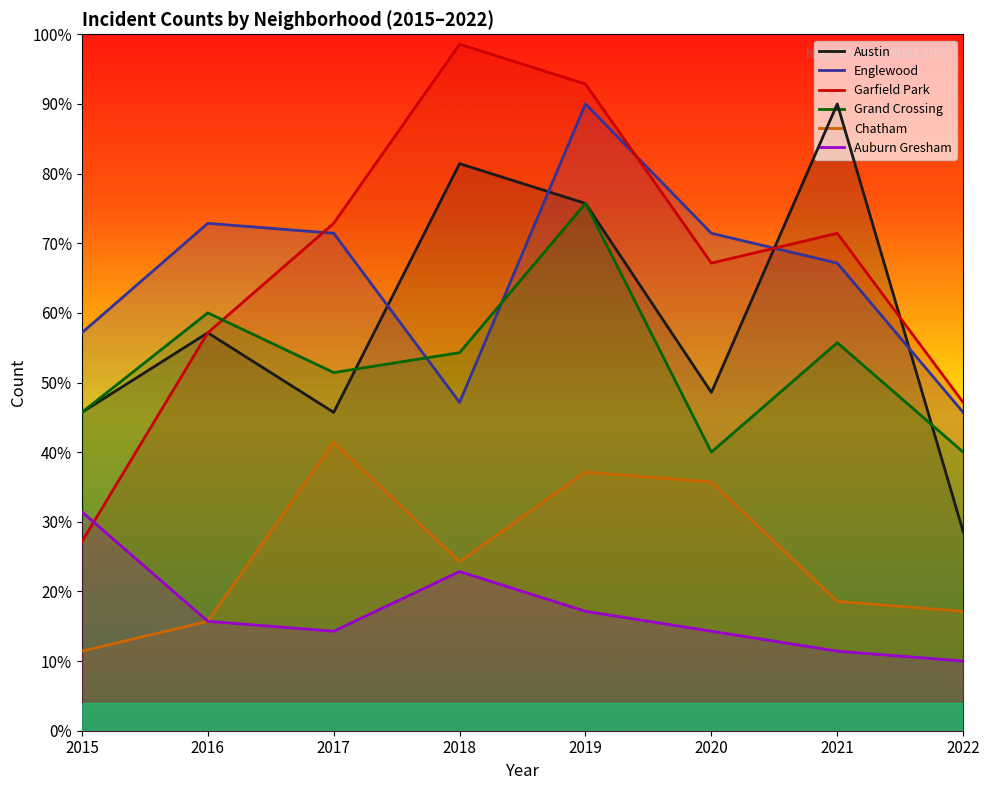

Reading left to right, list all the values displayed in this chart.

Austin: 2015=45.7	2016=57.1	2017=45.7	2018=81.4	2019=75.7	2020=48.6	2021=90.0	2022=28.6
Englewood: 2015=57.1	2016=72.9	2017=71.4	2018=47.1	2019=90.0	2020=71.4	2021=67.1	2022=45.7
Garfield Park: 2015=27.1	2016=57.1	2017=72.9	2018=98.6	2019=92.9	2020=67.1	2021=71.4	2022=47.1
Grand Crossing: 2015=45.7	2016=60.0	2017=51.4	2018=54.3	2019=75.7	2020=40.0	2021=55.7	2022=40.0
Chatham: 2015=11.4	2016=15.7	2017=41.4	2018=24.3	2019=37.1	2020=35.7	2021=18.6	2022=17.1
Auburn Gresham: 2015=31.4	2016=15.7	2017=14.3	2018=22.9	2019=17.1	2020=14.3	2021=11.4	2022=10.0